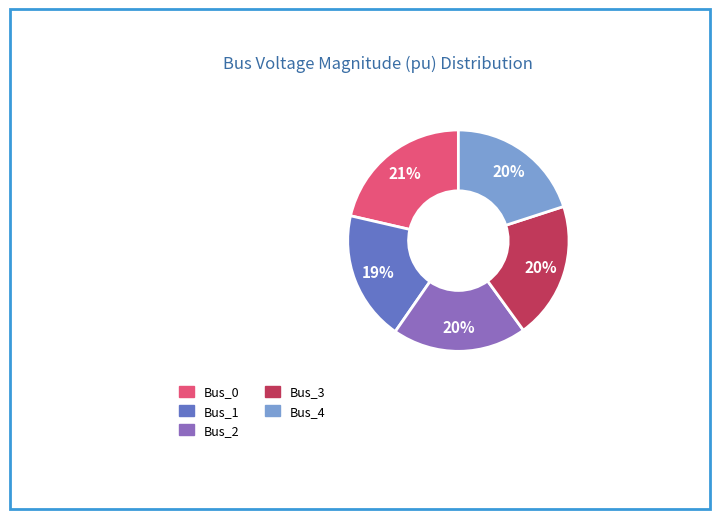

To the nearest percent, what is the difference between the largest and smallest slice percentages?

2%